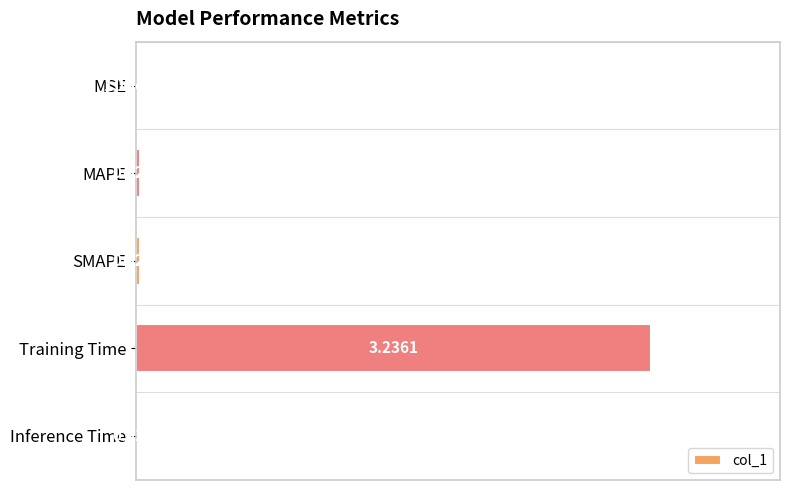

At which category does the chart reach its peak across all series?

Training Time